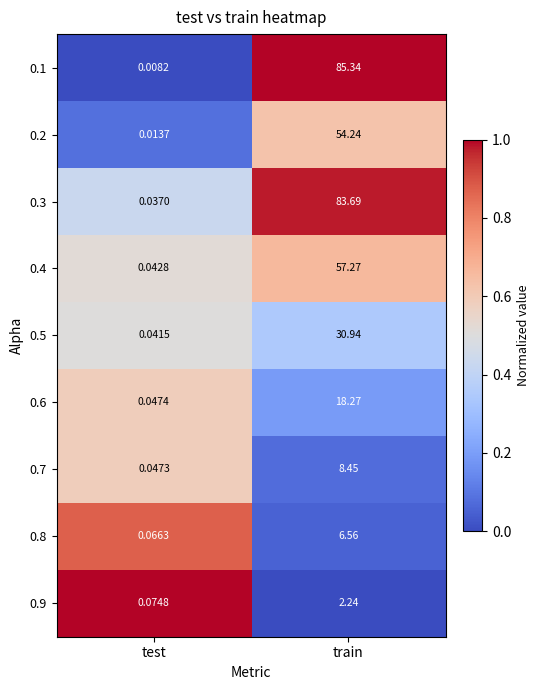

Which category has the lowest value across all series?

test